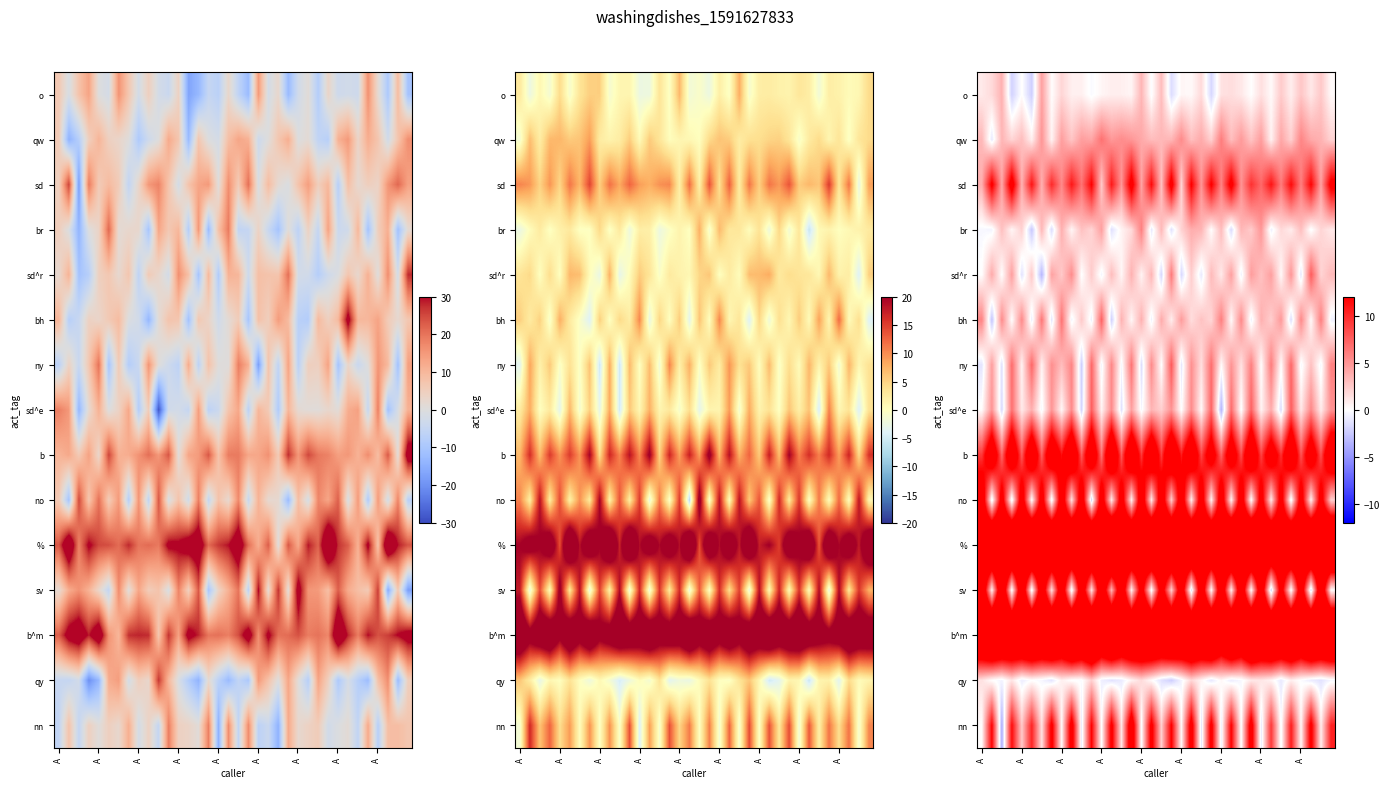

What is the spread (max minus min) of values at A?

25.7